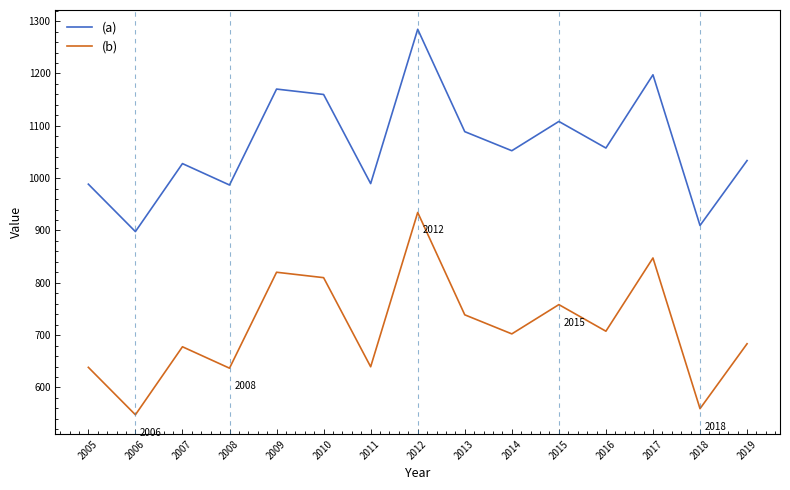

At 2006, list the series in order from largest to smallest.

(a), (b)